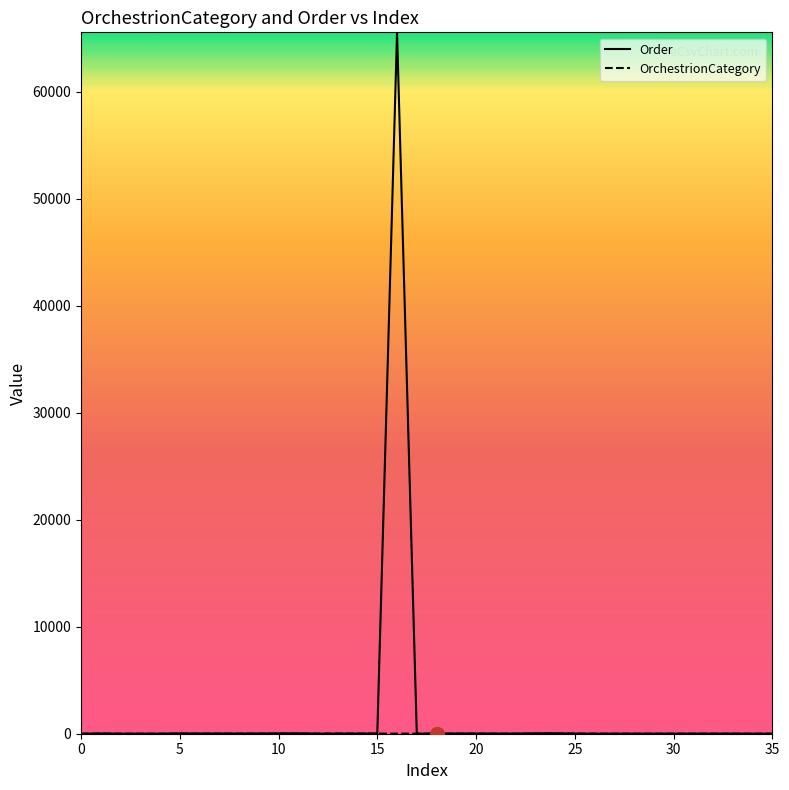

Which series has the widest spread of values?

Order